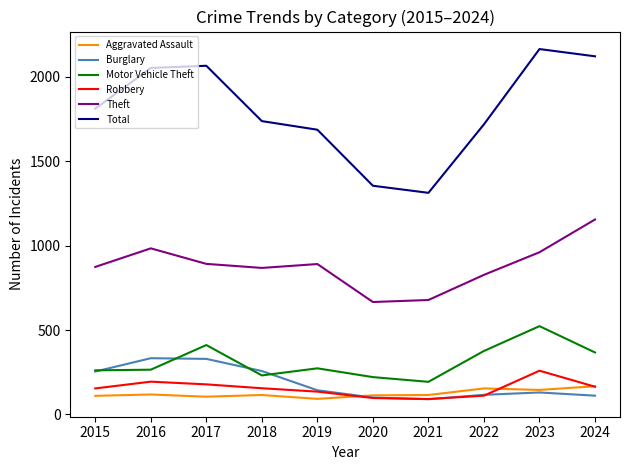

How many series are shown in this chart?

6